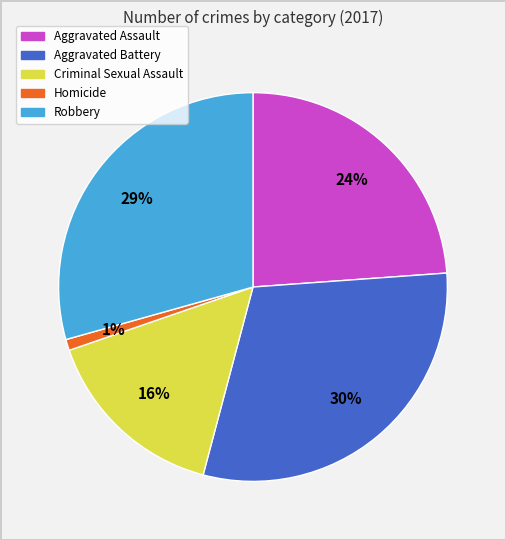

The Criminal Sexual Assault slice represents 6% of the pie. True or false?

False